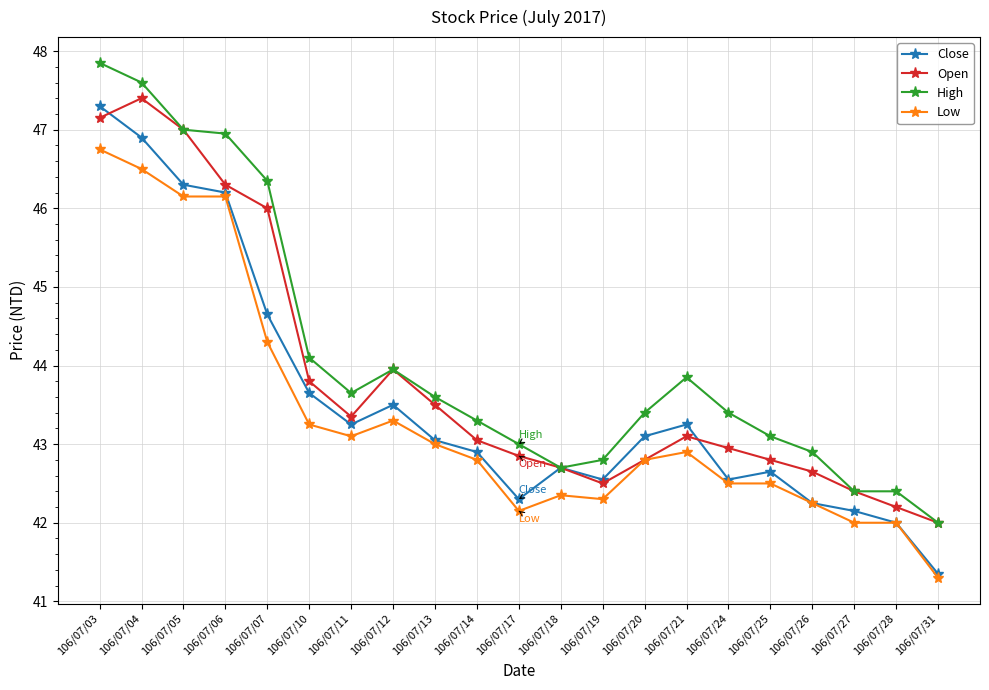

Is the value of Low at 106/07/06 greater than the value of High at 106/07/20?

Yes